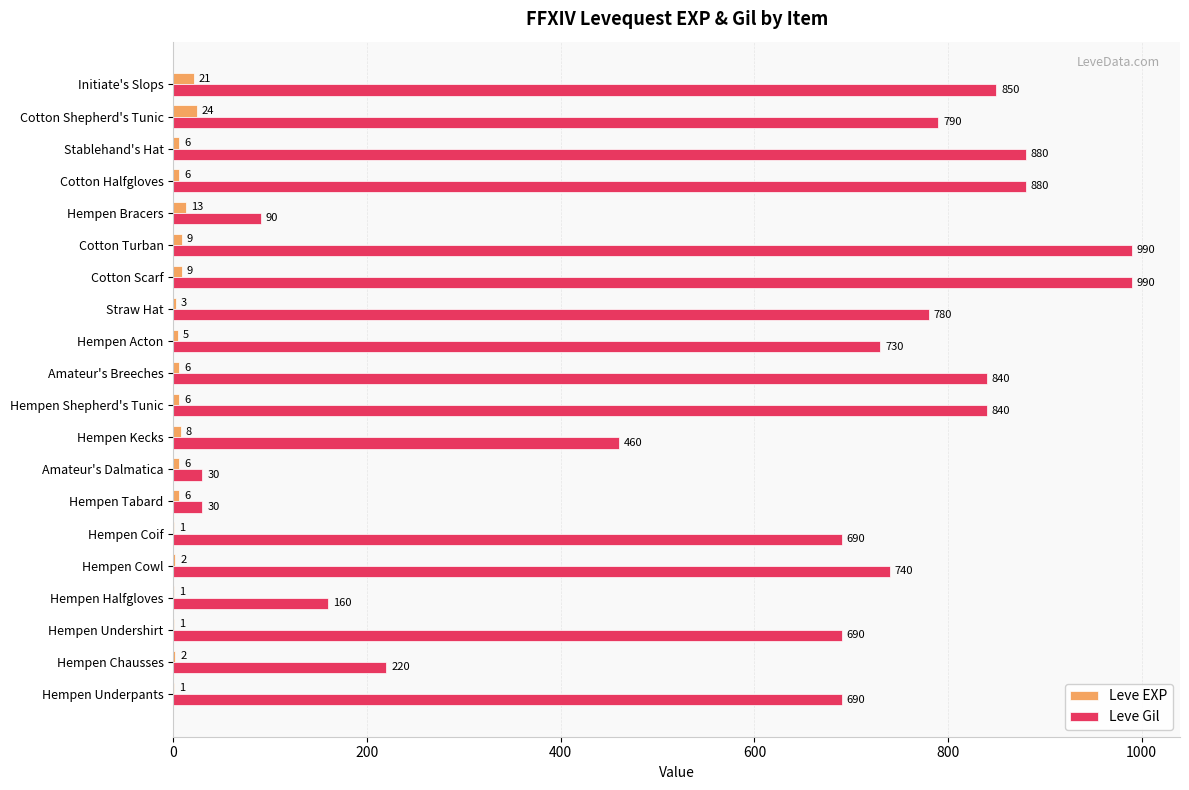

The value of Leve Gil at Stablehand's Hat is 1497. True or false?

False